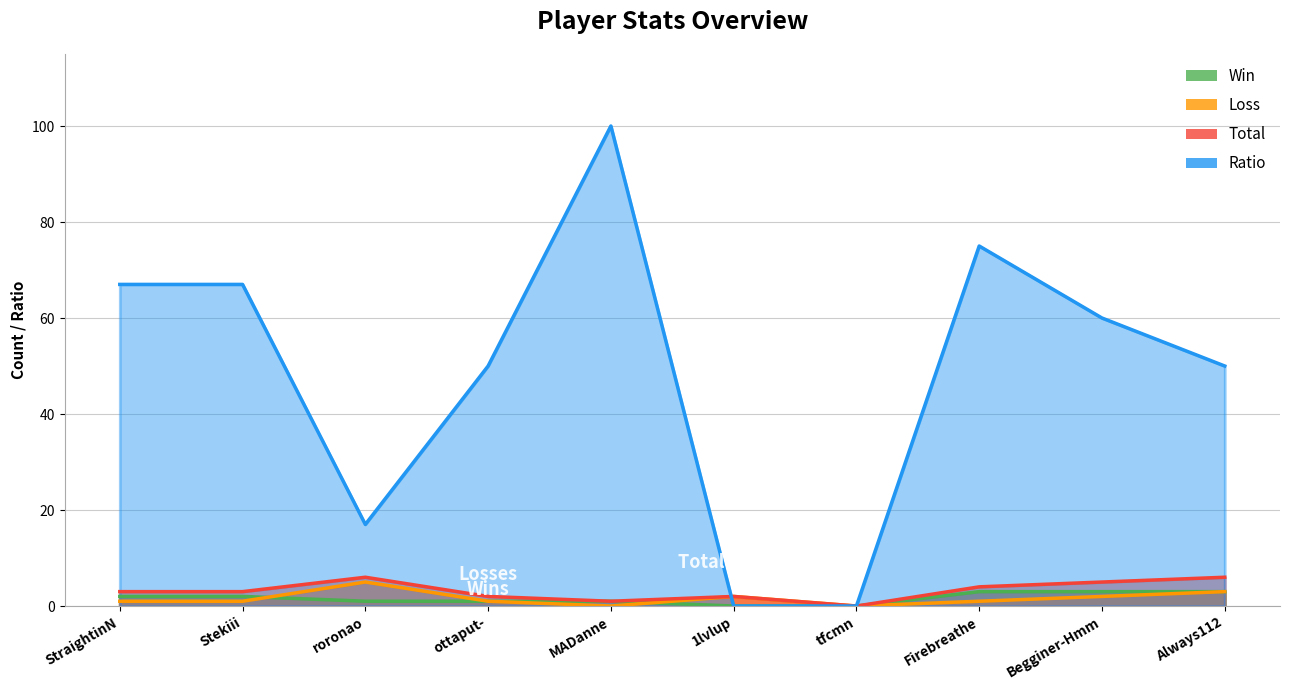

Is the value of Loss at Stekiii greater than the value of Win at tfcmn?

Yes